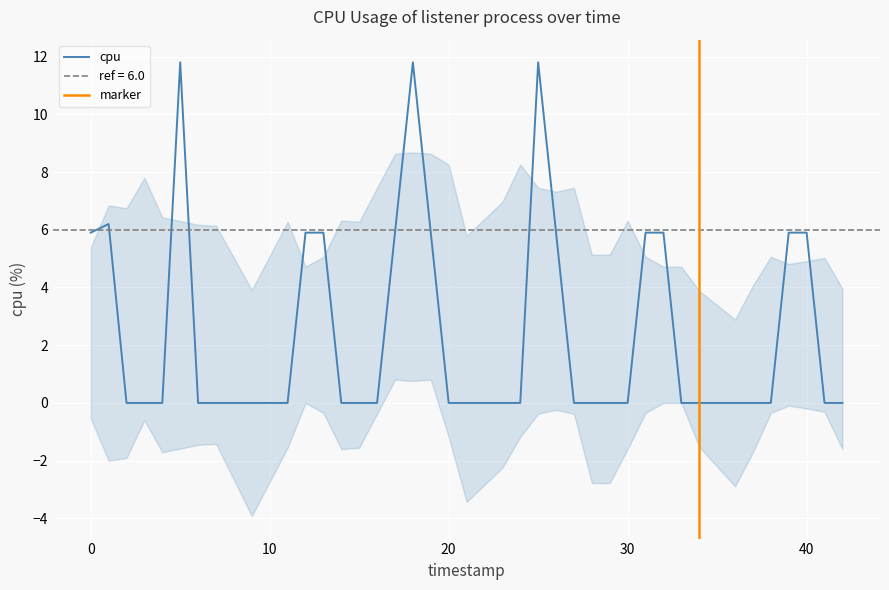

What is the highest value of the cpu series?

11.8